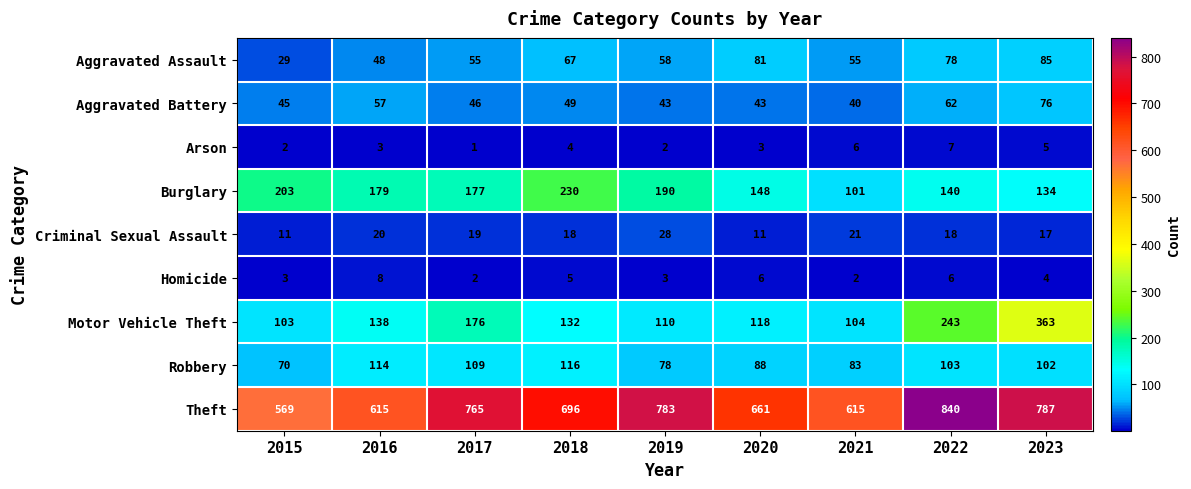

What is the spread (max minus min) of values at 2021?

613